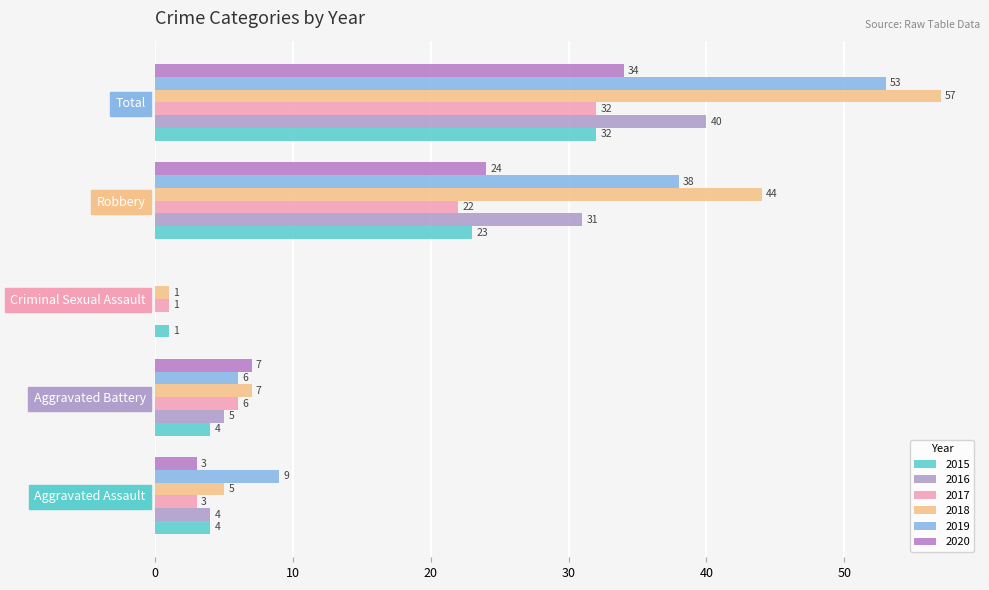

How many positive values does the 2016 series have?

4